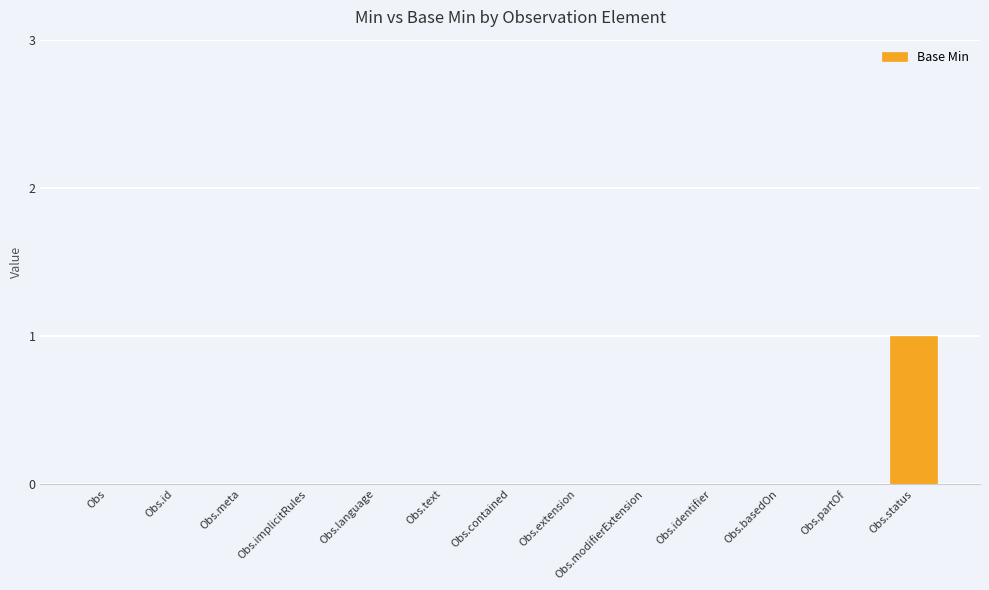

Which label corresponds to the largest value in the chart?

Obs.status